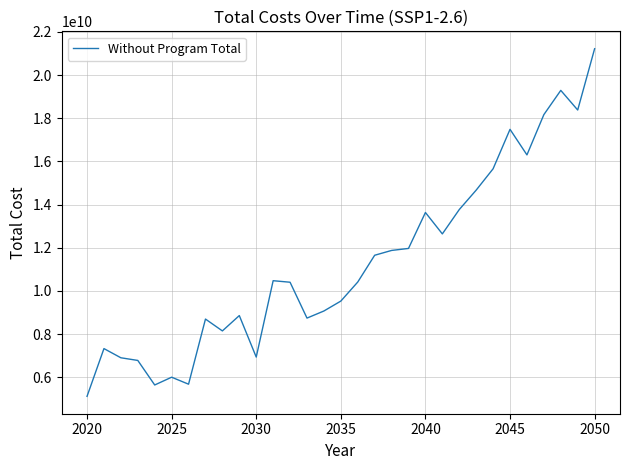

What is the maximum value shown in the chart?

21222828448.8